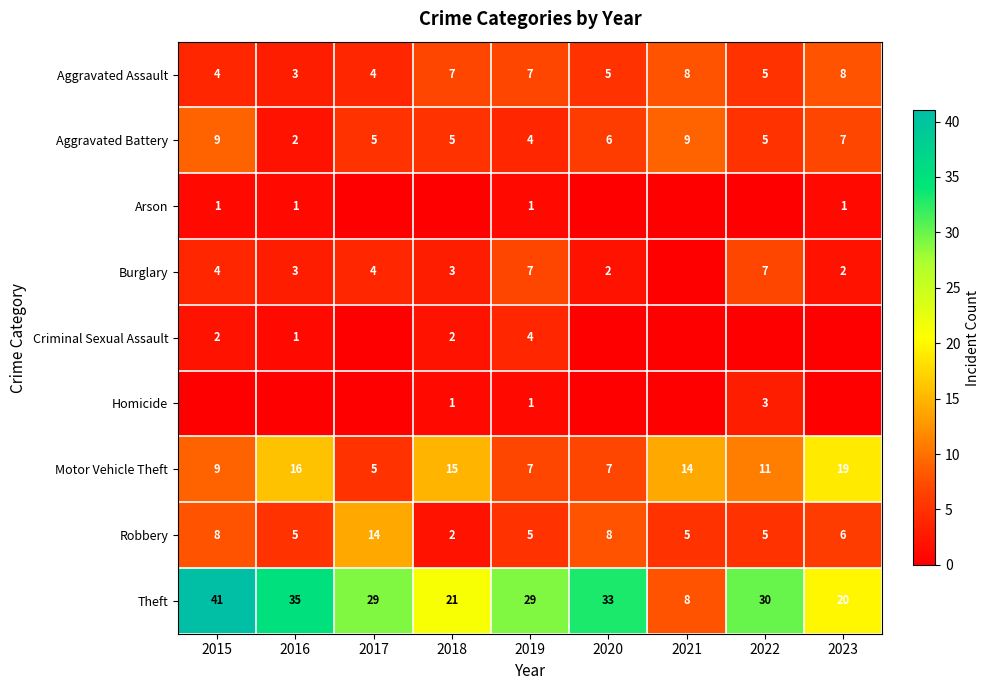

What value does the Robbery series have at 2022, to the nearest 5?

5